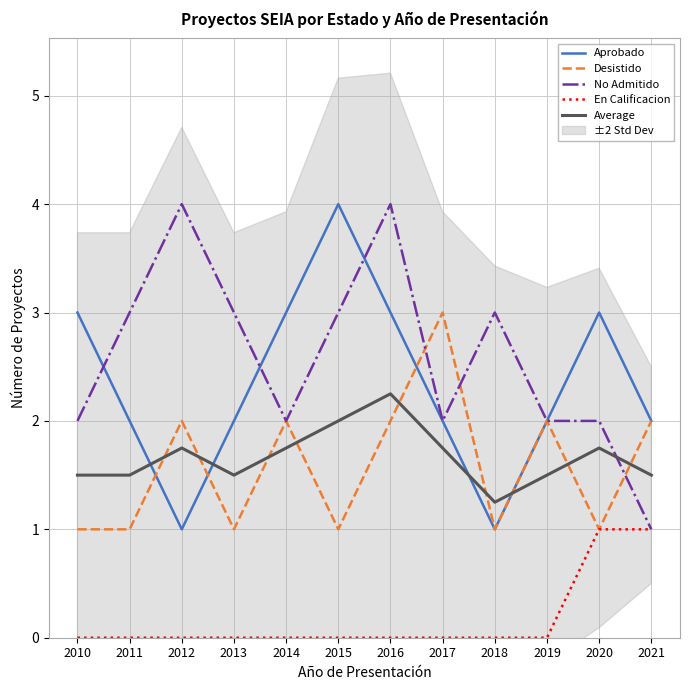

Is this an area chart (filled region under the line)?

No